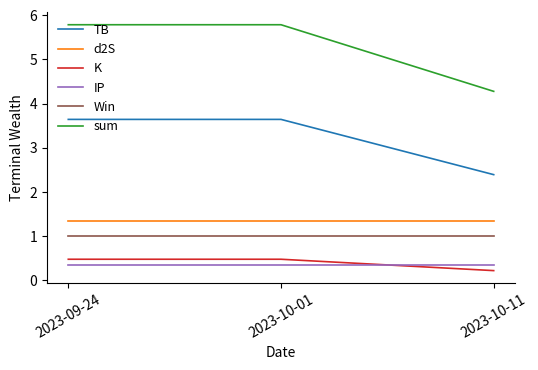

Reading right to left, what are all the values shown in this chart?

TB: 2023-10-11=2.4	2023-10-01=3.6	2023-09-24=3.6
d2S: 2023-10-11=1.3	2023-10-01=1.3	2023-09-24=1.3
K: 2023-10-11=0.2	2023-10-01=0.5	2023-09-24=0.5
IP: 2023-10-11=0.3	2023-10-01=0.3	2023-09-24=0.3
Win: 2023-10-11=1.0	2023-10-01=1.0	2023-09-24=1.0
sum: 2023-10-11=4.3	2023-10-01=5.8	2023-09-24=5.8